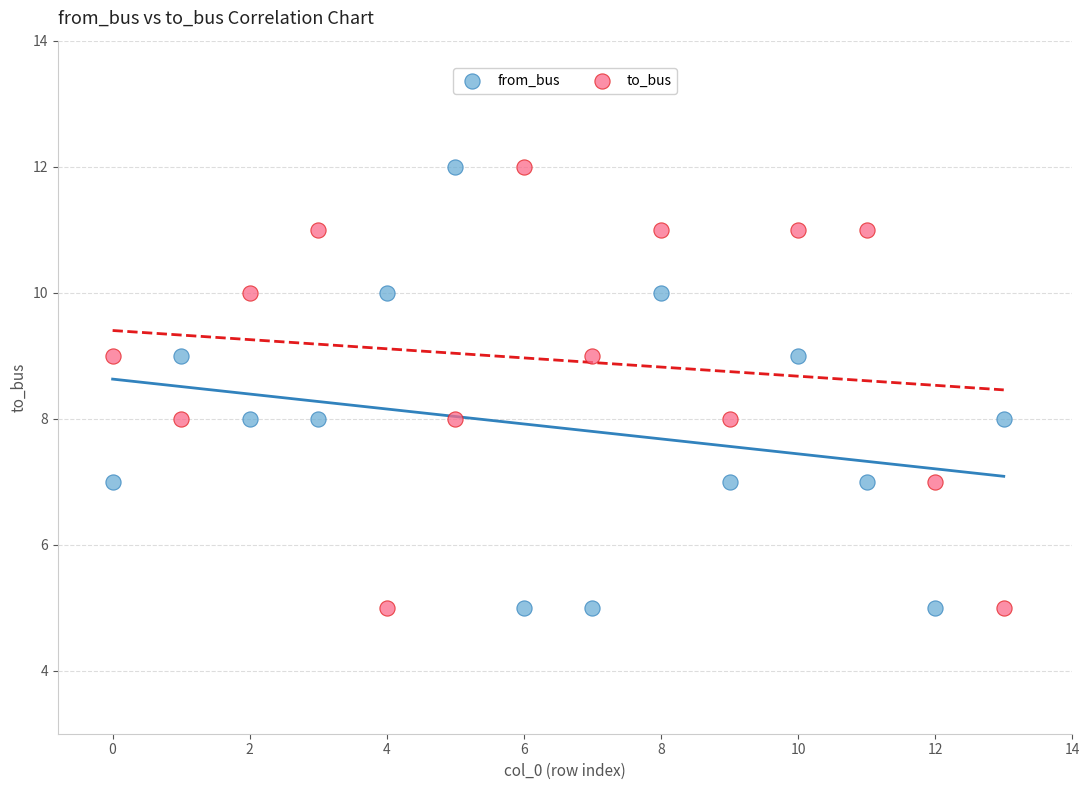

Across all data points, what is the range of Y values (max minus min)?

7